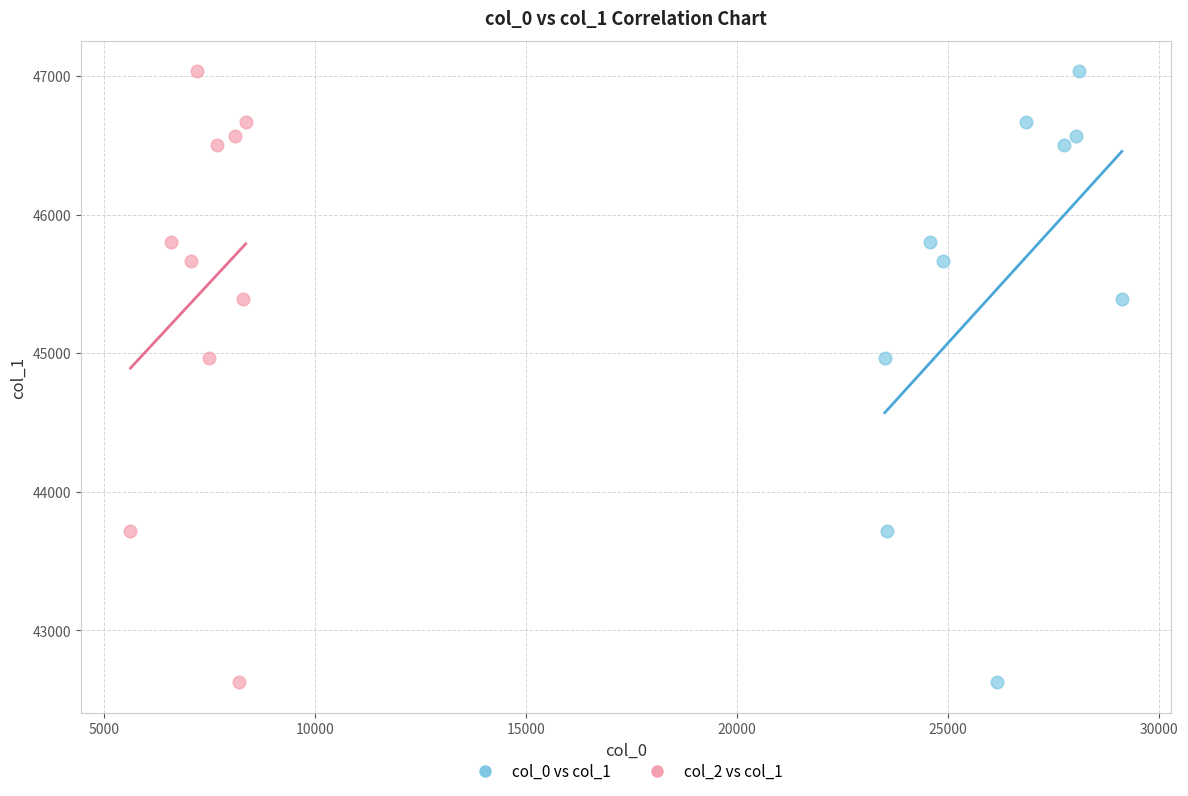

What are all the series names shown in the legend?

col_0 vs col_1, col_2 vs col_1